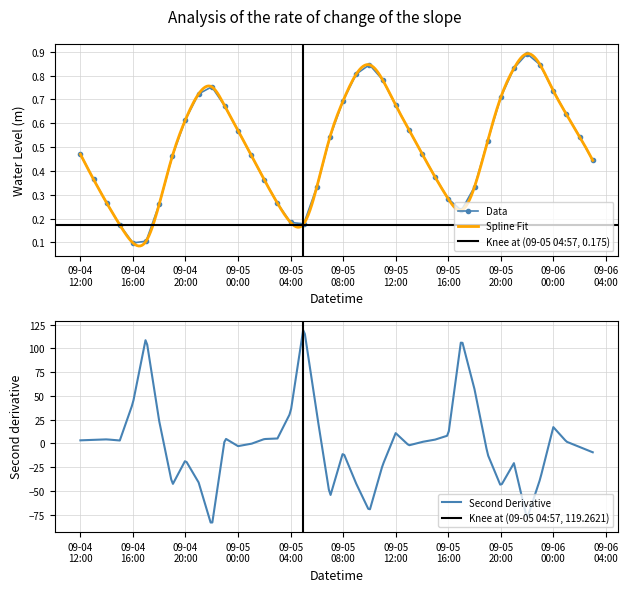

How many interior local peaks does the Data series have?

3